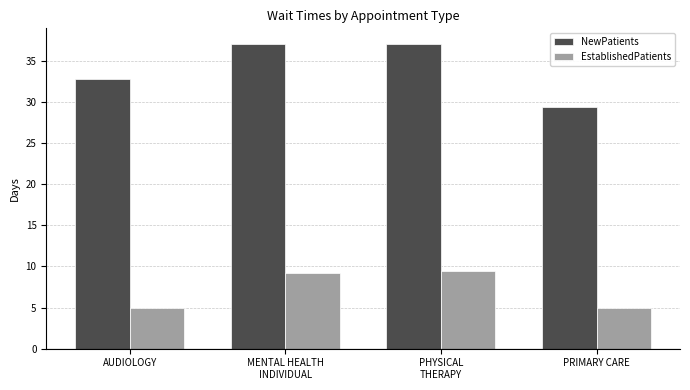

Which series has the largest total across all categories?

NewPatients